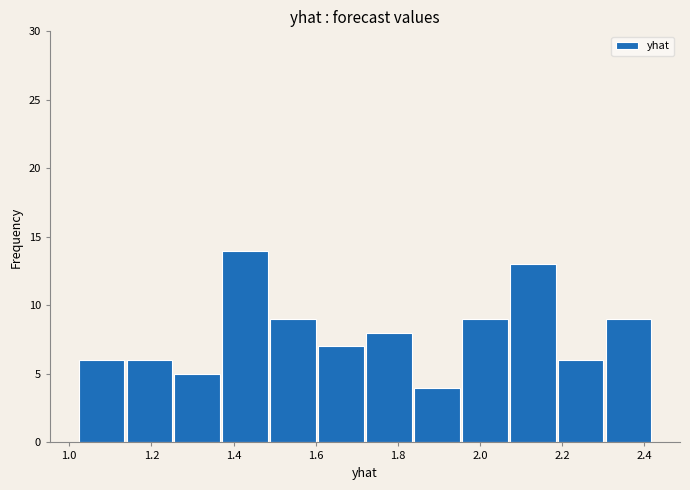

How tall is the bar that spans 1.14 to 1.26 on the x-axis? Neither the bar edges nor the heights are printed on the chart, so give them approximately, as read against the axes.

6